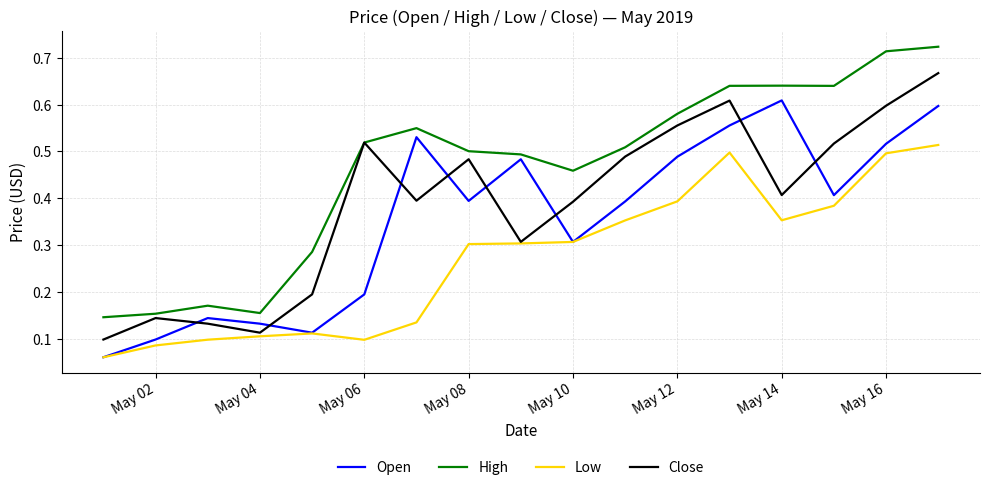

True or false: High and Low intersect in this chart.

False